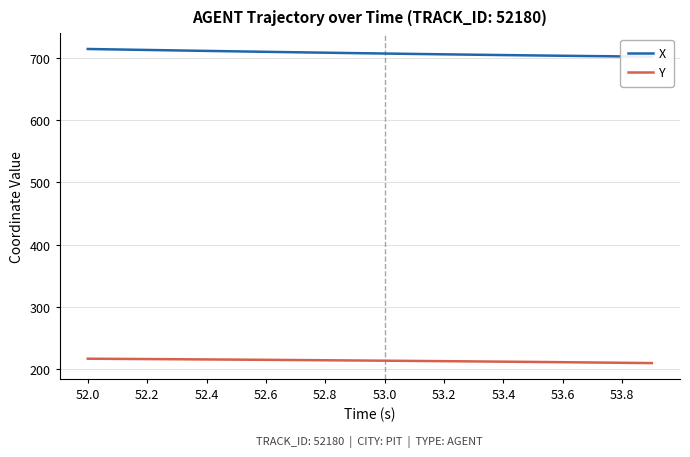

How many data points does each series have?

20